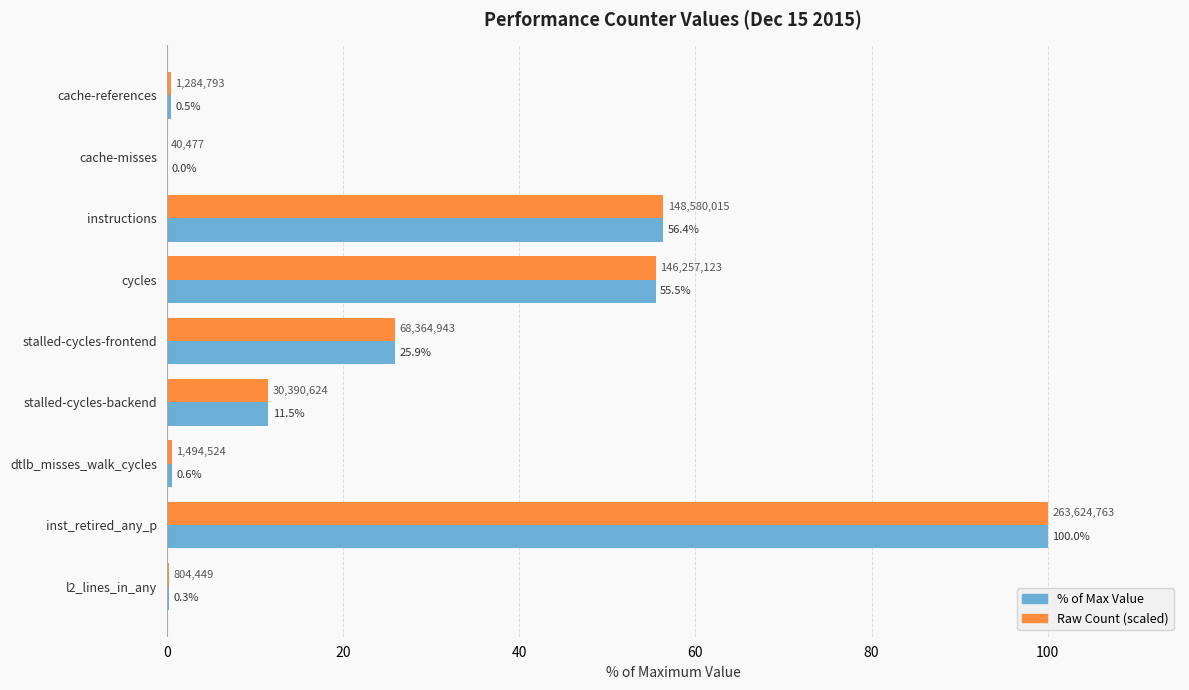

What is the sum of all % of Max Value values?

250.7